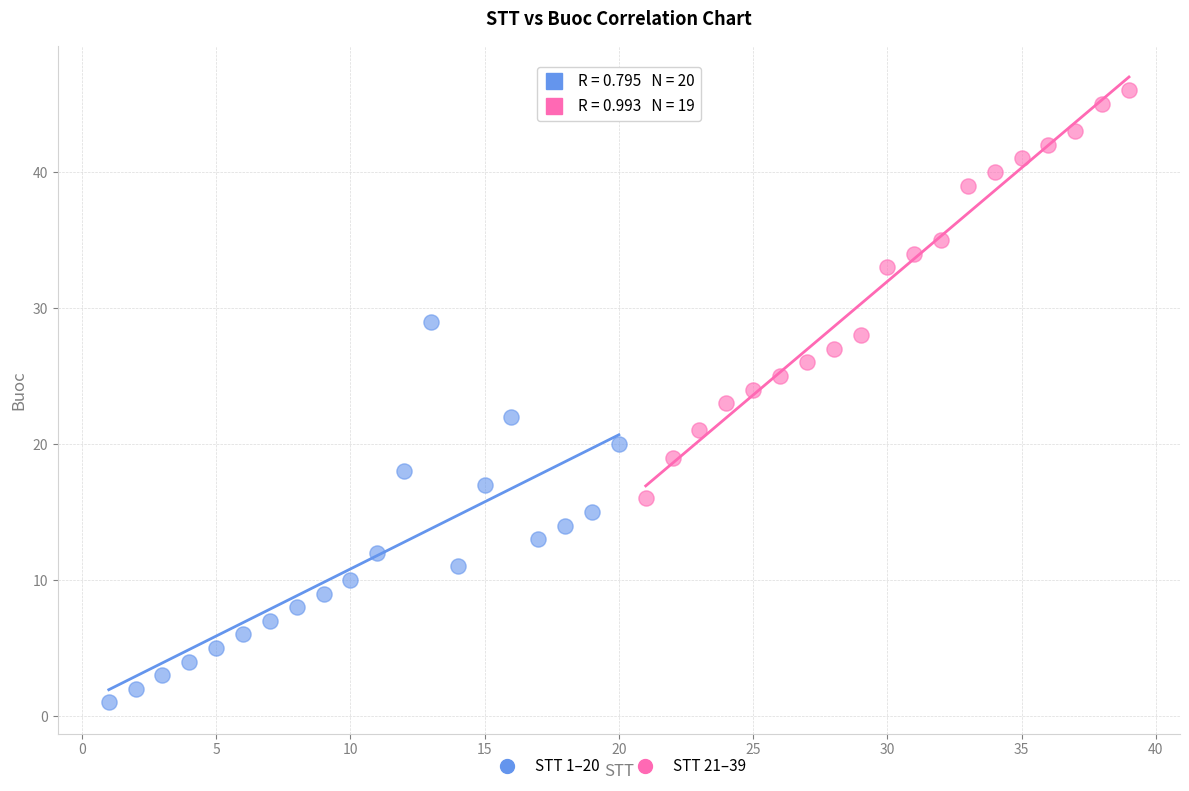

Which series reaches the maximum Y coordinate?

STT 21–39